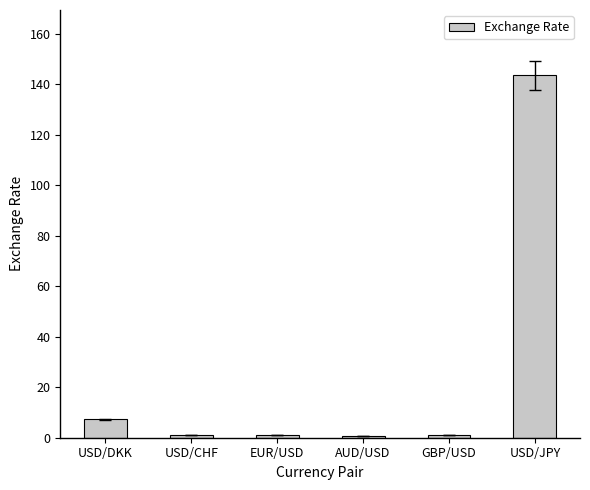

What is the value of the 4th bar from the left?

0.7